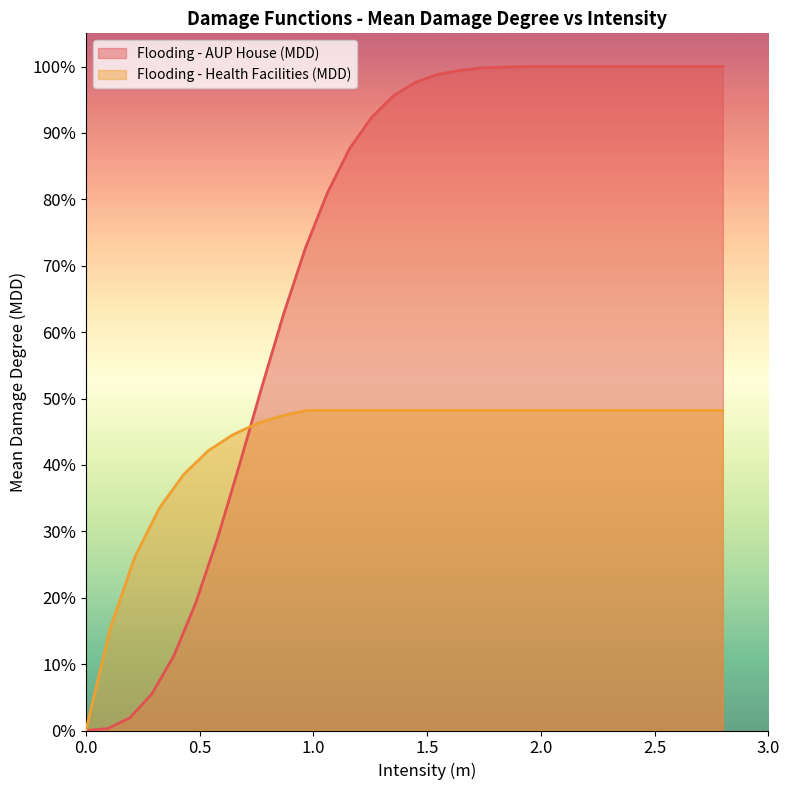

What is the maximum value shown in the chart?

1.0